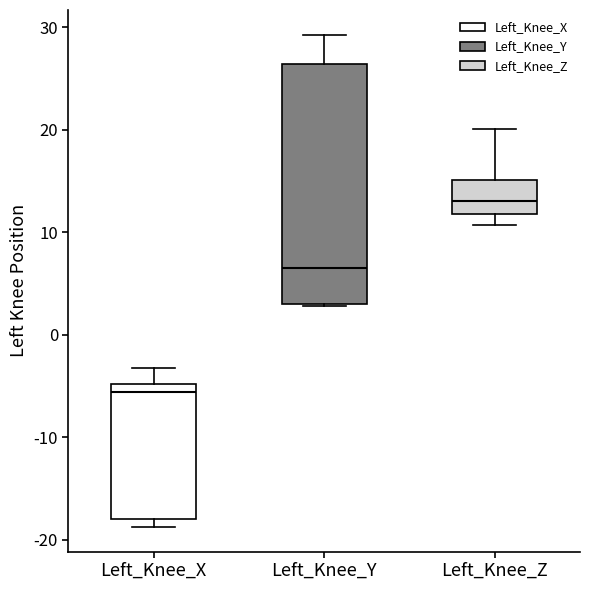

Reading left to right, transcribe this box plot: for each box, give where its median line is, the range the box spans, and where its two whiskers end, as read against the y-axis. The values are not printed on the chart, so give them approximately, as read against the axis.

Left_Knee_X: median -6, box -18 to -5, whiskers -19 to -3
Left_Knee_Y: median 7, box 3 to 26, whiskers 3 to 29
Left_Knee_Z: median 13, box 12 to 15, whiskers 11 to 20